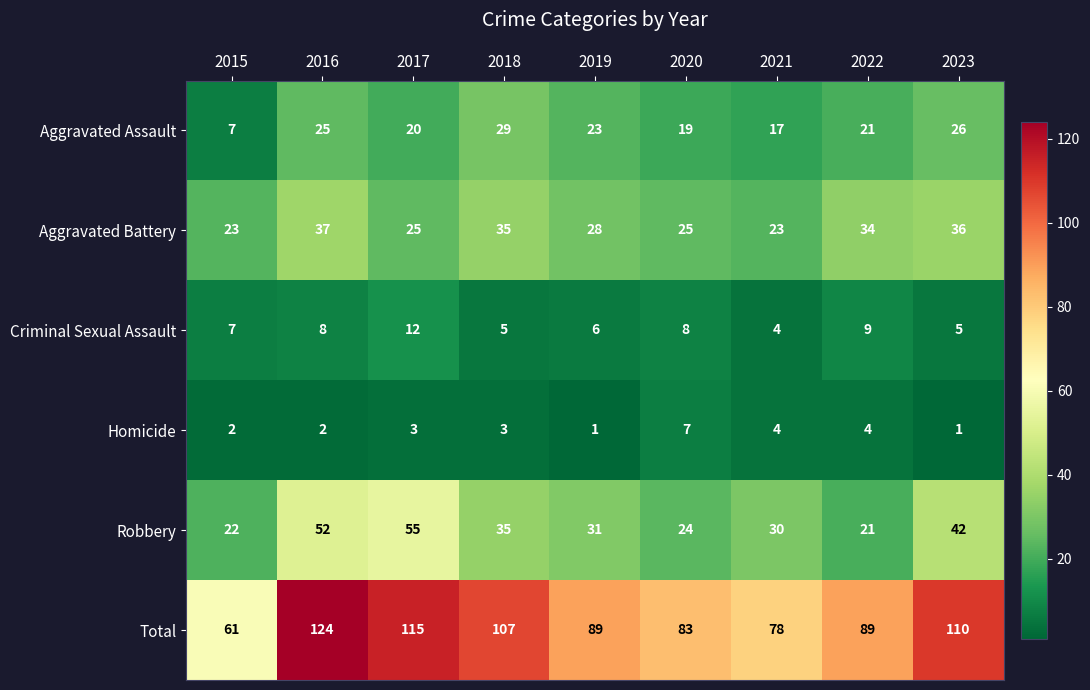

Is it true that Aggravated Battery equals 40 at 2015?

False